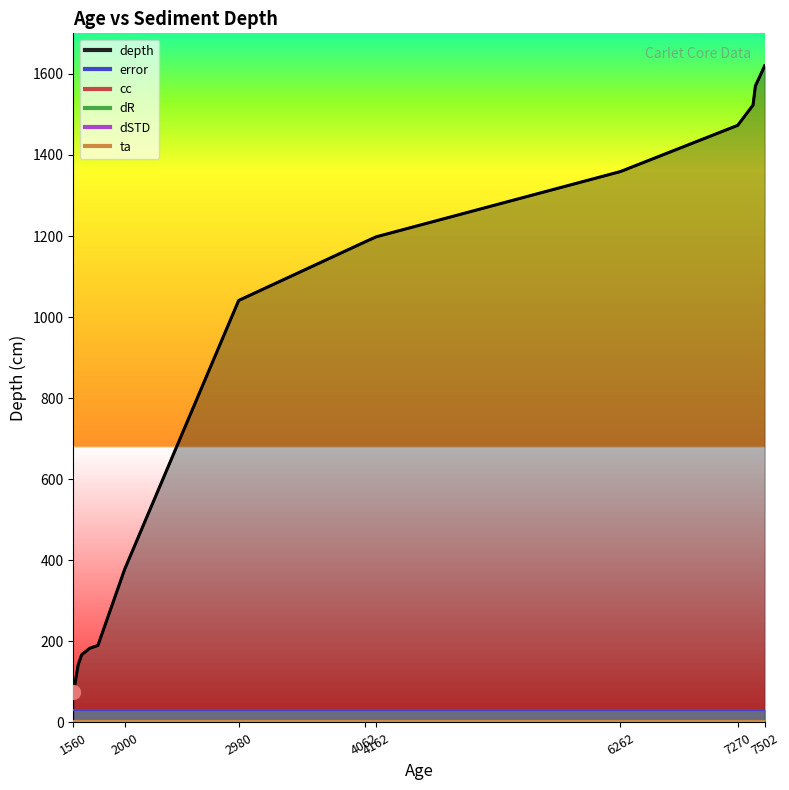

Which series changed the most between 2 and 6?

depth